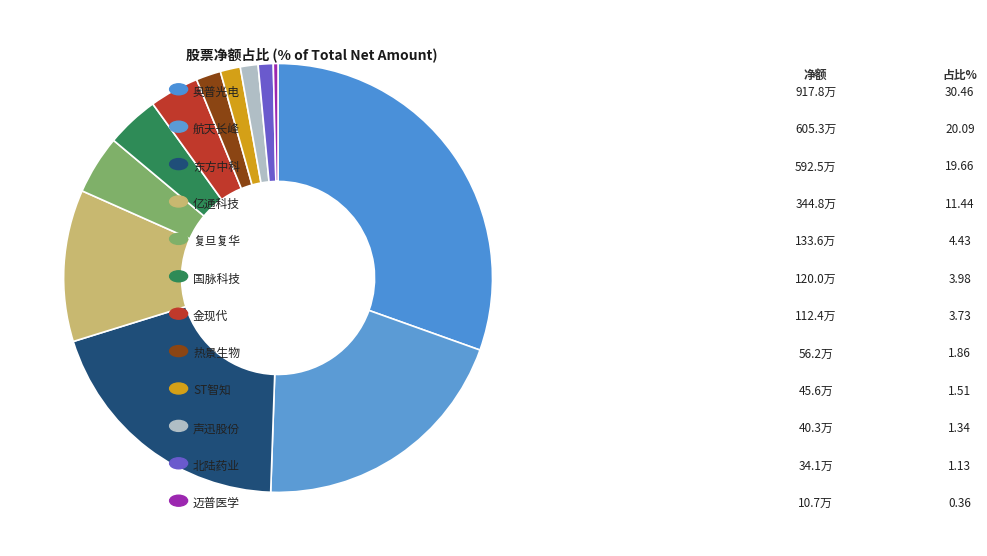

What is the smallest slice in the pie chart?

迈普医学